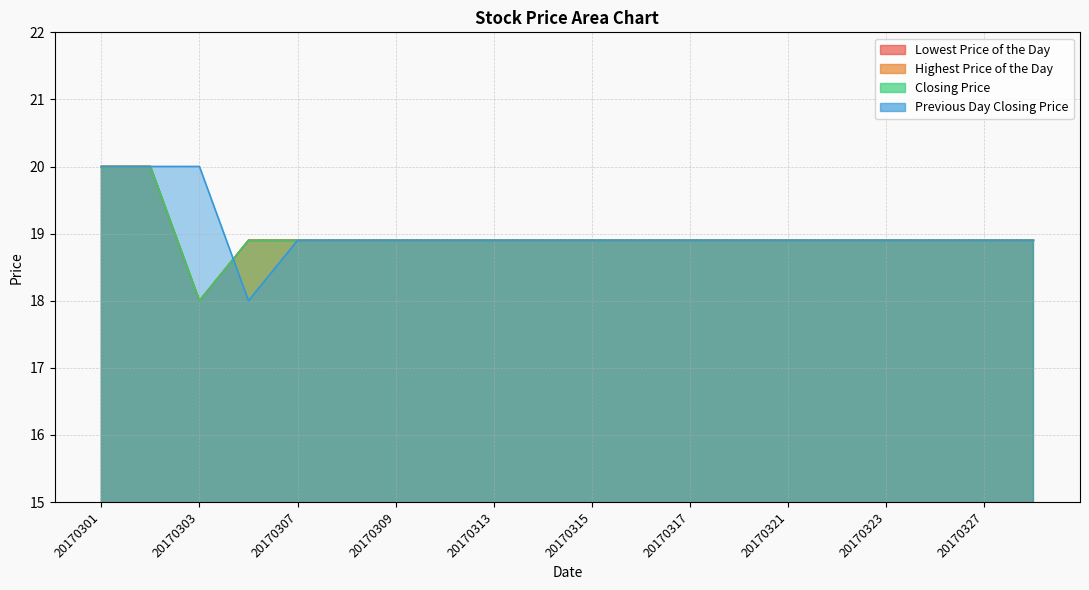

How many data points does each series have?

20